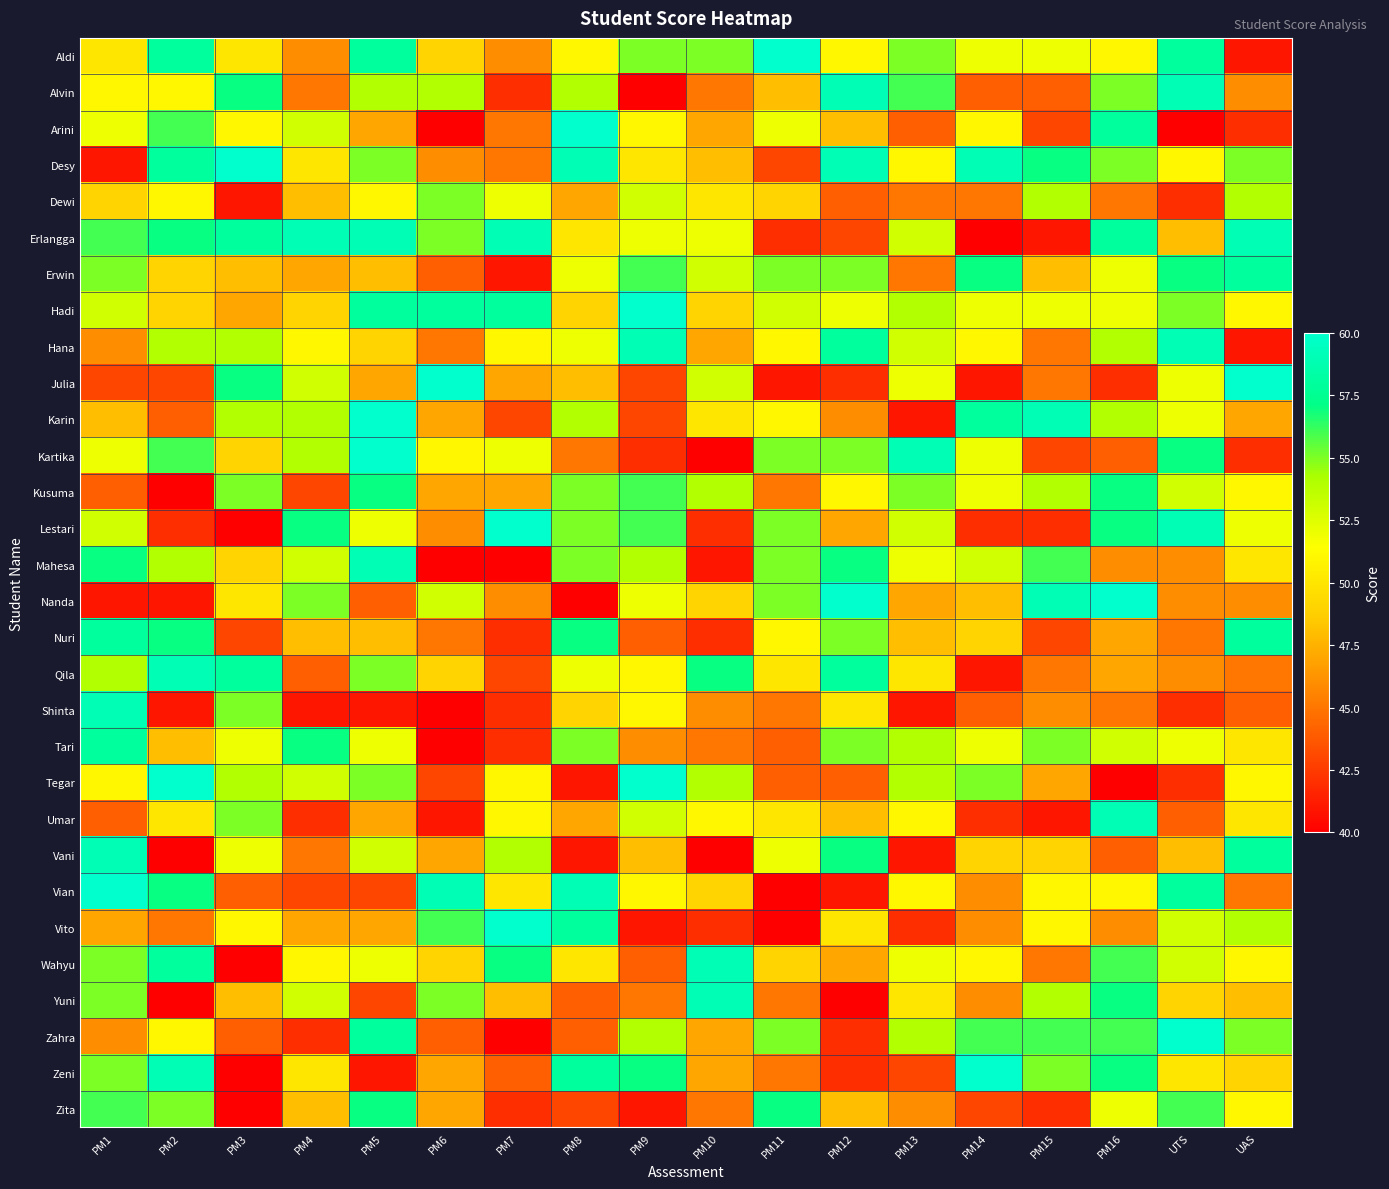

Reading right to left, extract all data points from this chart.

Aldi: UAS=41	UTS=58	PM16=51	PM15=52	PM14=52	PM13=55	PM12=51	PM11=60	PM10=55	PM9=55	PM8=51	PM7=46	PM6=49	PM5=58	PM4=46	PM3=50	PM2=58	PM1=50
Alvin: UAS=46	UTS=59	PM16=55	PM15=44	PM14=44	PM13=56	PM12=59	PM11=48	PM10=45	PM9=40	PM8=54	PM7=42	PM6=54	PM5=54	PM4=45	PM3=57	PM2=51	PM1=51
Arini: UAS=42	UTS=40	PM16=58	PM15=43	PM14=51	PM13=44	PM12=48	PM11=52	PM10=47	PM9=51	PM8=60	PM7=45	PM6=40	PM5=47	PM4=53	PM3=51	PM2=56	PM1=52
Desy: UAS=55	UTS=51	PM16=55	PM15=57	PM14=59	PM13=51	PM12=59	PM11=43	PM10=48	PM9=50	PM8=59	PM7=45	PM6=46	PM5=55	PM4=50	PM3=60	PM2=58	PM1=41
Dewi: UAS=54	UTS=42	PM16=45	PM15=54	PM14=45	PM13=45	PM12=44	PM11=49	PM10=50	PM9=53	PM8=47	PM7=52	PM6=55	PM5=51	PM4=48	PM3=41	PM2=51	PM1=49
Erlangga: UAS=59	UTS=48	PM16=58	PM15=41	PM14=40	PM13=53	PM12=43	PM11=42	PM10=52	PM9=52	PM8=50	PM7=59	PM6=55	PM5=59	PM4=59	PM3=58	PM2=57	PM1=56
Erwin: UAS=58	UTS=57	PM16=52	PM15=48	PM14=57	PM13=45	PM12=55	PM11=55	PM10=53	PM9=56	PM8=52	PM7=41	PM6=44	PM5=48	PM4=47	PM3=48	PM2=49	PM1=55
Hadi: UAS=51	UTS=55	PM16=52	PM15=52	PM14=52	PM13=54	PM12=52	PM11=53	PM10=49	PM9=60	PM8=49	PM7=58	PM6=58	PM5=58	PM4=49	PM3=47	PM2=49	PM1=53
Hana: UAS=41	UTS=59	PM16=54	PM15=45	PM14=51	PM13=53	PM12=58	PM11=51	PM10=47	PM9=59	PM8=52	PM7=51	PM6=45	PM5=49	PM4=51	PM3=54	PM2=54	PM1=46
Julia: UAS=60	UTS=52	PM16=42	PM15=45	PM14=41	PM13=52	PM12=42	PM11=41	PM10=53	PM9=43	PM8=48	PM7=47	PM6=60	PM5=47	PM4=53	PM3=57	PM2=43	PM1=43
Karin: UAS=47	UTS=52	PM16=54	PM15=59	PM14=58	PM13=41	PM12=46	PM11=51	PM10=50	PM9=43	PM8=54	PM7=43	PM6=47	PM5=60	PM4=54	PM3=54	PM2=44	PM1=48
Kartika: UAS=42	UTS=57	PM16=44	PM15=43	PM14=52	PM13=59	PM12=55	PM11=55	PM10=40	PM9=42	PM8=45	PM7=52	PM6=51	PM5=60	PM4=54	PM3=49	PM2=56	PM1=52
Kusuma: UAS=51	UTS=53	PM16=57	PM15=54	PM14=52	PM13=55	PM12=51	PM11=45	PM10=54	PM9=56	PM8=55	PM7=47	PM6=47	PM5=57	PM4=43	PM3=55	PM2=40	PM1=44
Lestari: UAS=52	UTS=59	PM16=57	PM15=42	PM14=42	PM13=53	PM12=47	PM11=55	PM10=42	PM9=56	PM8=55	PM7=60	PM6=46	PM5=52	PM4=57	PM3=40	PM2=42	PM1=53
Mahesa: UAS=50	UTS=46	PM16=46	PM15=56	PM14=53	PM13=52	PM12=57	PM11=55	PM10=41	PM9=54	PM8=55	PM7=40	PM6=40	PM5=59	PM4=53	PM3=49	PM2=54	PM1=57
Nanda: UAS=46	UTS=46	PM16=60	PM15=59	PM14=48	PM13=47	PM12=60	PM11=55	PM10=49	PM9=52	PM8=40	PM7=46	PM6=53	PM5=44	PM4=55	PM3=50	PM2=41	PM1=41
Nuri: UAS=58	UTS=45	PM16=47	PM15=43	PM14=49	PM13=48	PM12=55	PM11=51	PM10=42	PM9=44	PM8=57	PM7=42	PM6=45	PM5=48	PM4=48	PM3=43	PM2=57	PM1=58
Qila: UAS=45	UTS=46	PM16=47	PM15=45	PM14=41	PM13=50	PM12=58	PM11=50	PM10=57	PM9=51	PM8=52	PM7=43	PM6=49	PM5=55	PM4=44	PM3=58	PM2=59	PM1=54
Shinta: UAS=44	UTS=42	PM16=45	PM15=46	PM14=44	PM13=41	PM12=50	PM11=45	PM10=46	PM9=51	PM8=49	PM7=42	PM6=40	PM5=41	PM4=41	PM3=55	PM2=41	PM1=59
Tari: UAS=50	UTS=52	PM16=53	PM15=55	PM14=52	PM13=54	PM12=55	PM11=44	PM10=45	PM9=46	PM8=55	PM7=42	PM6=40	PM5=52	PM4=57	PM3=52	PM2=48	PM1=58
Tegar: UAS=51	UTS=42	PM16=40	PM15=47	PM14=55	PM13=54	PM12=44	PM11=44	PM10=54	PM9=60	PM8=41	PM7=51	PM6=43	PM5=55	PM4=53	PM3=54	PM2=60	PM1=51
Umar: UAS=50	UTS=44	PM16=59	PM15=41	PM14=42	PM13=51	PM12=48	PM11=50	PM10=51	PM9=53	PM8=47	PM7=51	PM6=41	PM5=47	PM4=42	PM3=55	PM2=50	PM1=44
Vani: UAS=58	UTS=48	PM16=44	PM15=49	PM14=49	PM13=41	PM12=57	PM11=52	PM10=40	PM9=48	PM8=41	PM7=54	PM6=47	PM5=53	PM4=45	PM3=52	PM2=40	PM1=59
Vian: UAS=45	UTS=58	PM16=51	PM15=51	PM14=46	PM13=51	PM12=41	PM11=40	PM10=49	PM9=51	PM8=59	PM7=50	PM6=59	PM5=43	PM4=43	PM3=44	PM2=57	PM1=60
Vito: UAS=54	UTS=53	PM16=46	PM15=51	PM14=46	PM13=42	PM12=50	PM11=40	PM10=42	PM9=41	PM8=58	PM7=60	PM6=56	PM5=47	PM4=47	PM3=51	PM2=45	PM1=47
Wahyu: UAS=51	UTS=53	PM16=56	PM15=45	PM14=51	PM13=52	PM12=47	PM11=49	PM10=59	PM9=44	PM8=50	PM7=57	PM6=49	PM5=52	PM4=51	PM3=40	PM2=58	PM1=55
Yuni: UAS=48	UTS=49	PM16=57	PM15=54	PM14=46	PM13=50	PM12=40	PM11=45	PM10=59	PM9=45	PM8=44	PM7=48	PM6=55	PM5=43	PM4=53	PM3=48	PM2=40	PM1=55
Zahra: UAS=55	UTS=60	PM16=56	PM15=56	PM14=56	PM13=54	PM12=42	PM11=55	PM10=47	PM9=54	PM8=44	PM7=40	PM6=44	PM5=58	PM4=42	PM3=44	PM2=51	PM1=46
Zeni: UAS=49	UTS=50	PM16=57	PM15=55	PM14=60	PM13=43	PM12=42	PM11=45	PM10=47	PM9=57	PM8=58	PM7=44	PM6=47	PM5=41	PM4=50	PM3=40	PM2=59	PM1=55
Zita: UAS=51	UTS=56	PM16=52	PM15=42	PM14=43	PM13=46	PM12=48	PM11=57	PM10=45	PM9=41	PM8=43	PM7=42	PM6=47	PM5=57	PM4=48	PM3=40	PM2=55	PM1=56